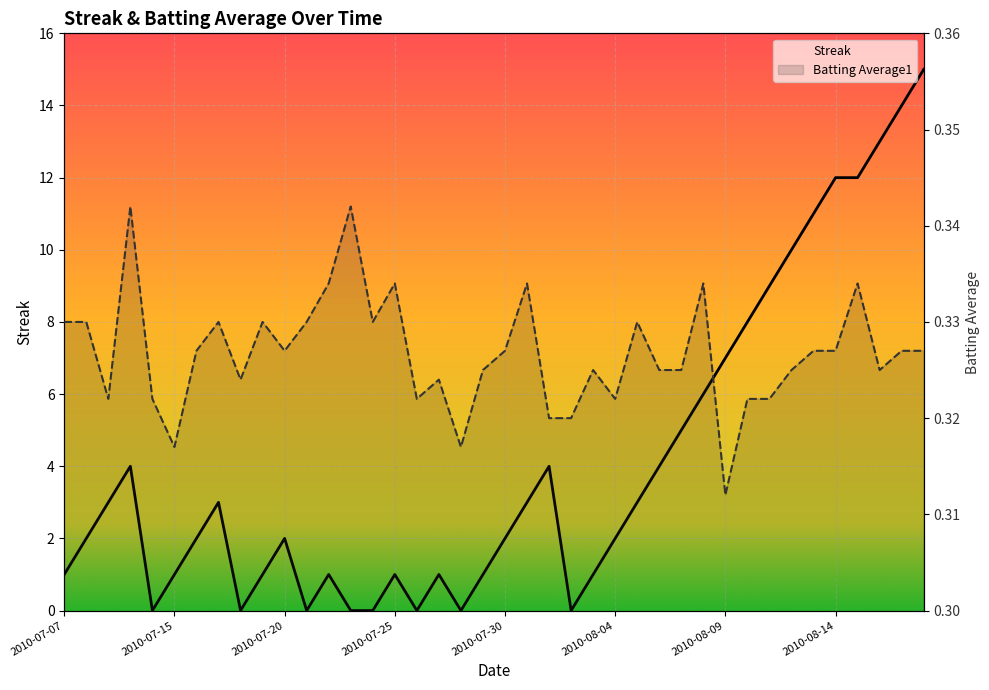

How many distinct data groups are displayed?

2